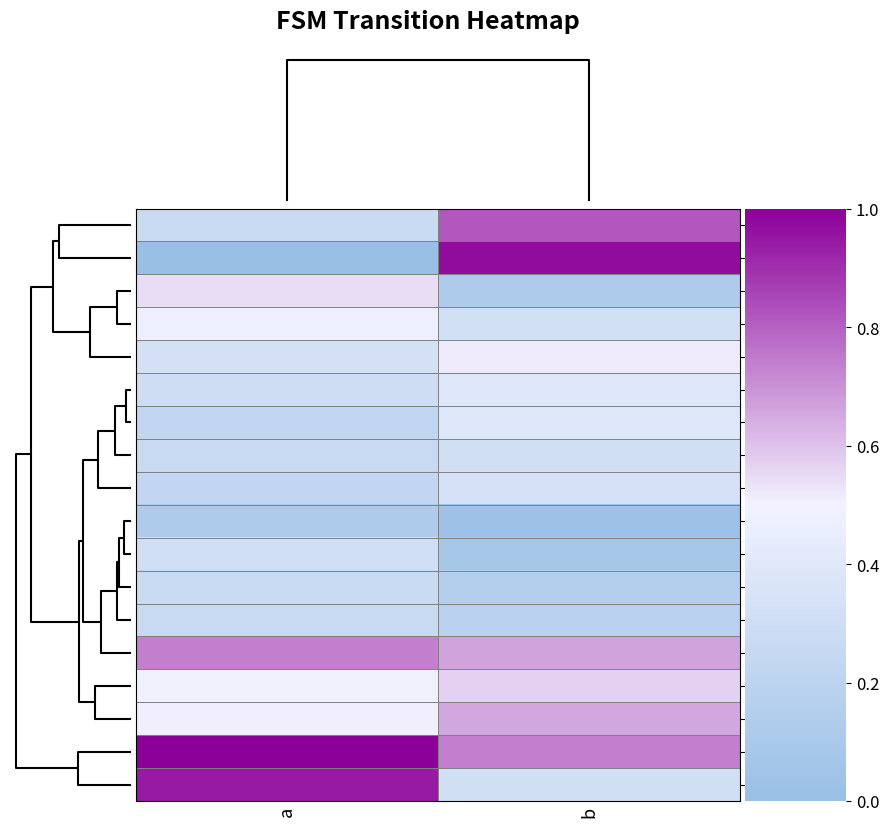

Reading left to right, extract all data points from this chart.

8: a=0.3	b=0.8
12: a=0.0	b=1.0
6: a=0.5	b=0.1
15: a=0.5	b=0.3
5: a=0.3	b=0.5
9: a=0.3	b=0.4
16: a=0.2	b=0.4
1: a=0.3	b=0.3
11: a=0.2	b=0.3
3: a=0.1	b=0.0
17: a=0.3	b=0.1
10: a=0.3	b=0.2
14: a=0.3	b=0.2
4: a=0.7	b=0.7
2: a=0.5	b=0.6
13: a=0.5	b=0.7
0: a=1.0	b=0.7
7: a=0.9	b=0.3